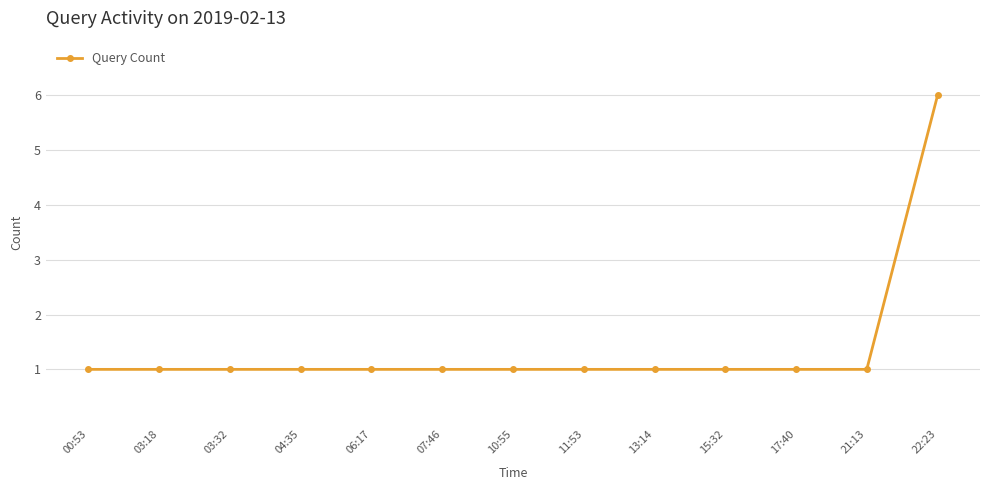

Approximately how many times larger is the value at 04:35 compared to 11:53?

1.0